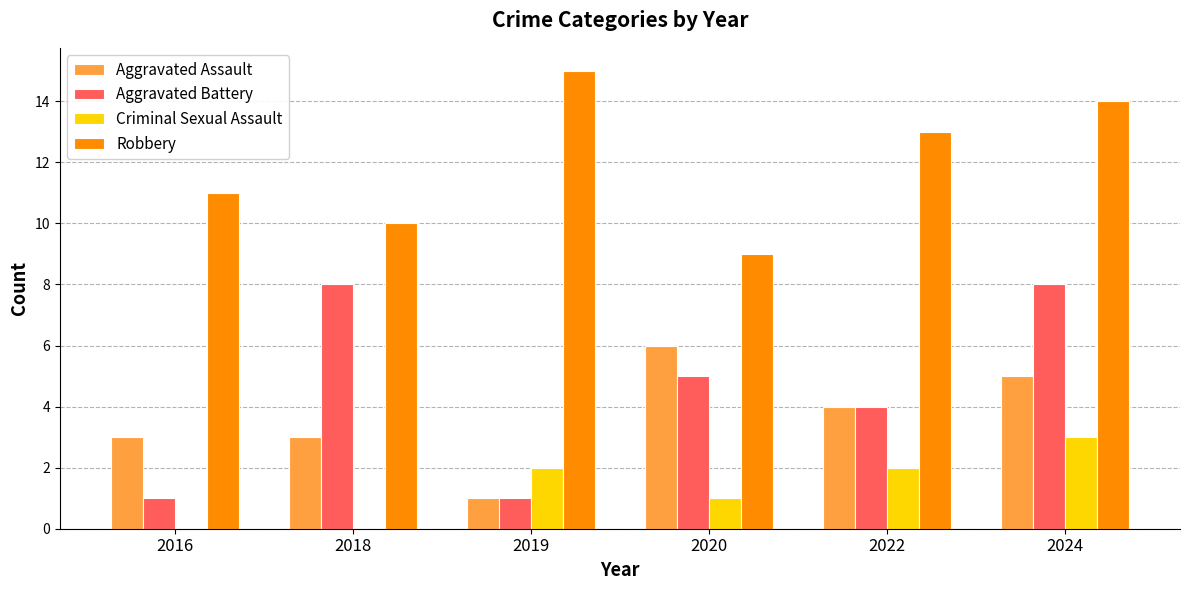

Which series has the largest total across all categories?

Robbery